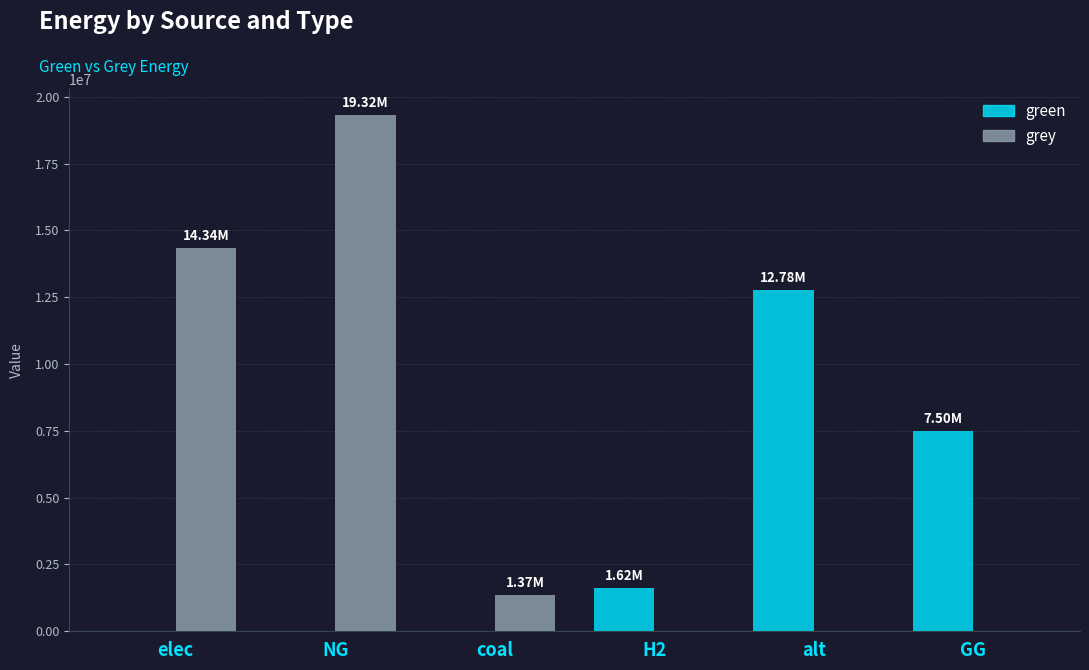

What is the sum of the grey values at NG and H2?

19318883.7